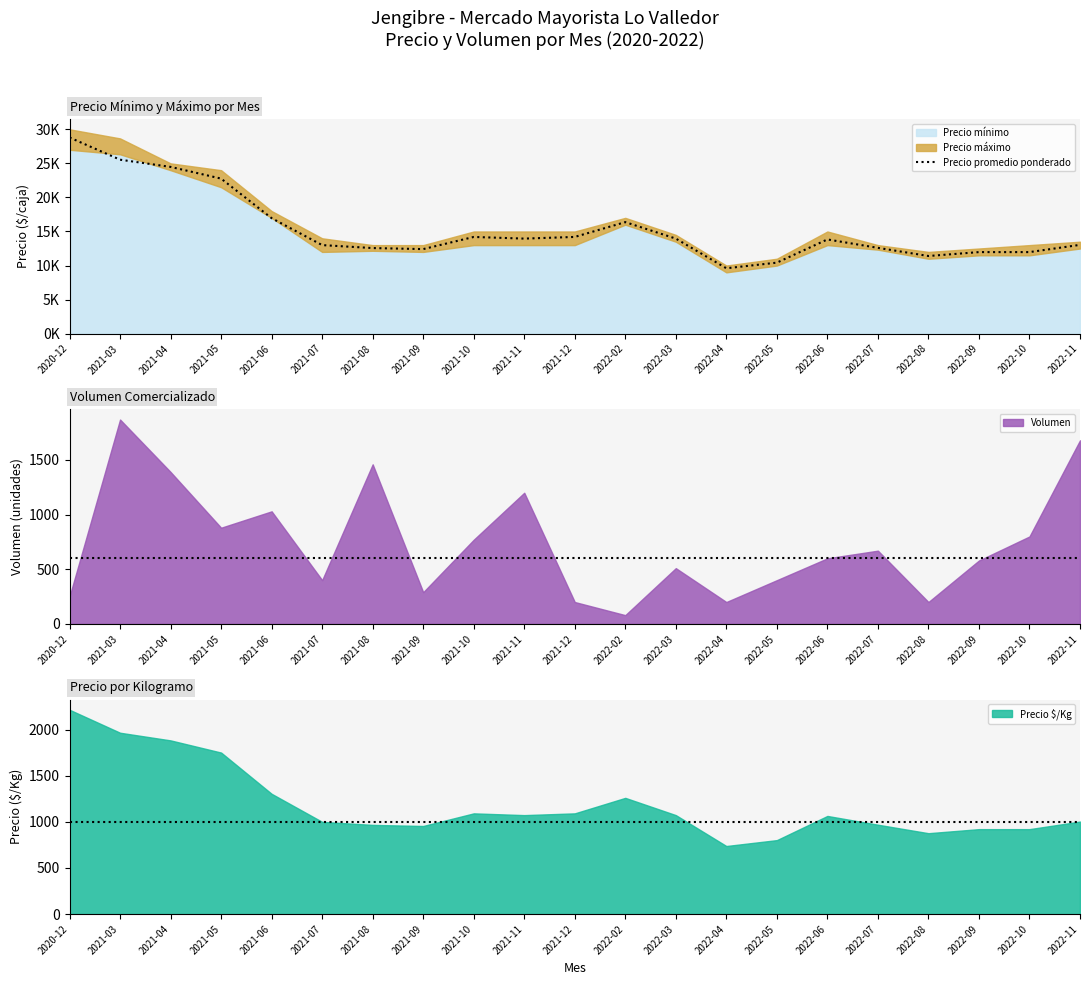

Which category has the highest value in the Volumen series?

2021-03